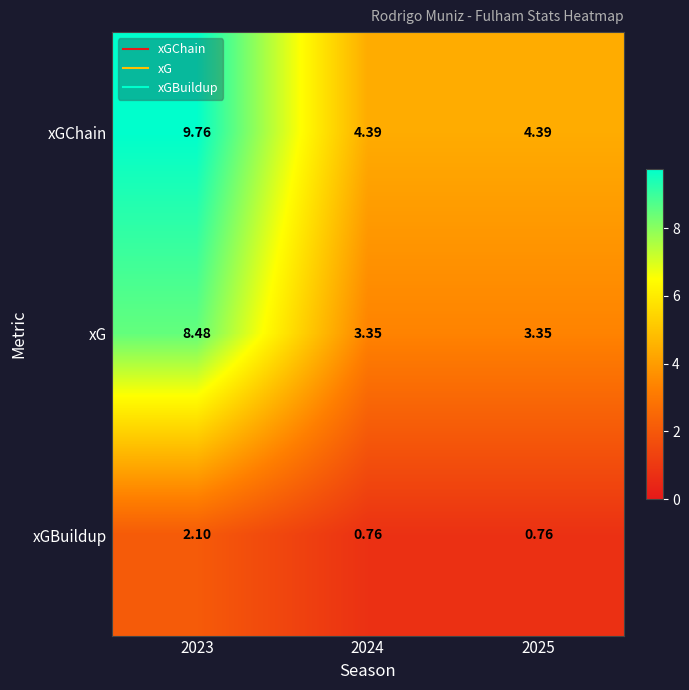

At how many categories does at least one series exceed 2?

3